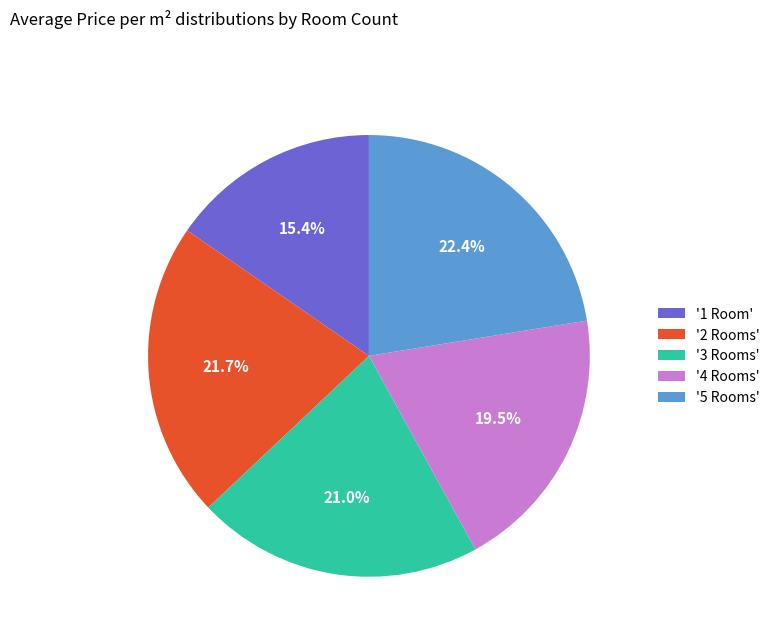

Is there a majority slice in this chart?

No